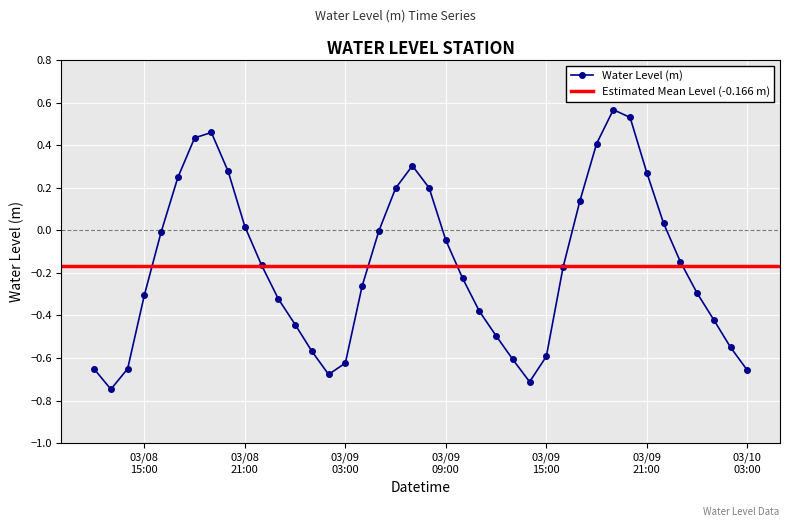

True or false: the data shows 0.2 at 2024-03-08 19:00:00.

False